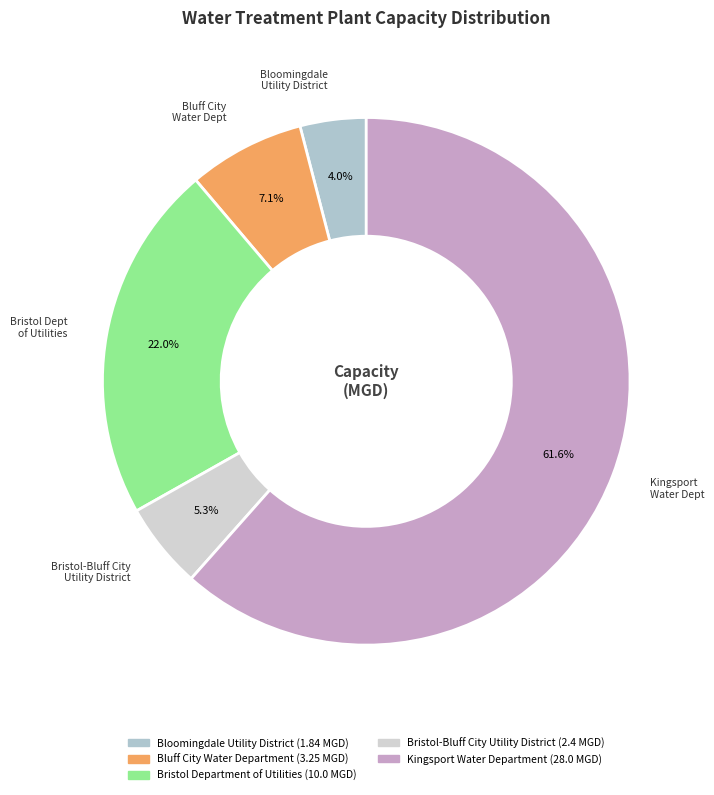

What is the total percentage of Bloomingdale Utility District and Bristol-Bluff City Utility District?

9.3%